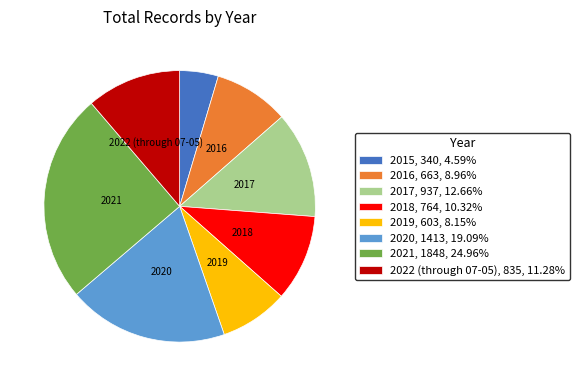

Approximately how many times larger is the value at 2019 compared to 2022 (through 07-05)?

0.7